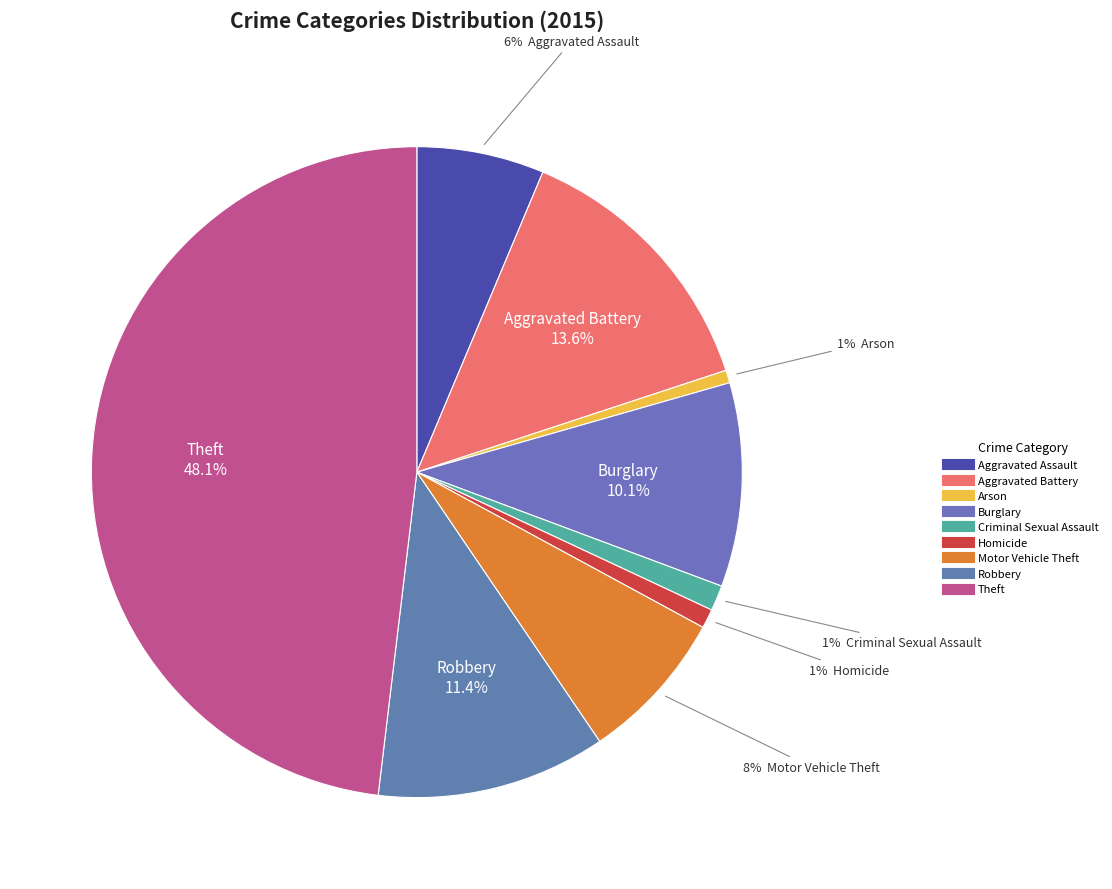

Does Motor Vehicle Theft represent more than half of the total?

No